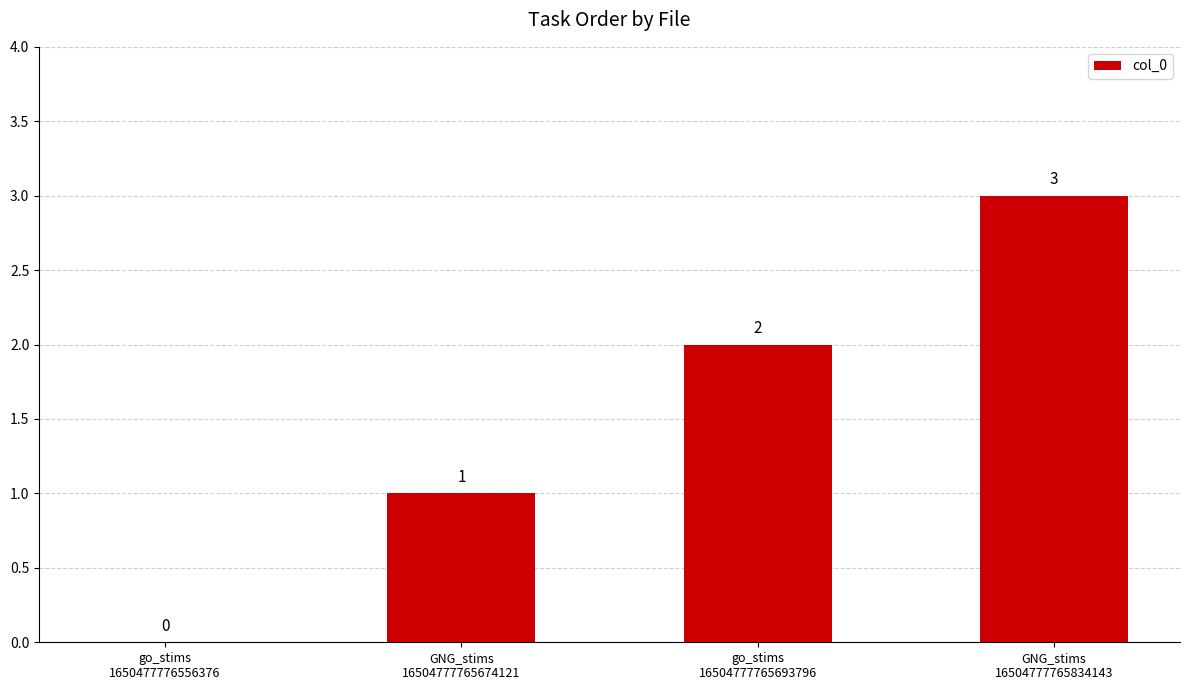

Are the bars grouped side by side (vs. stacked)?

No